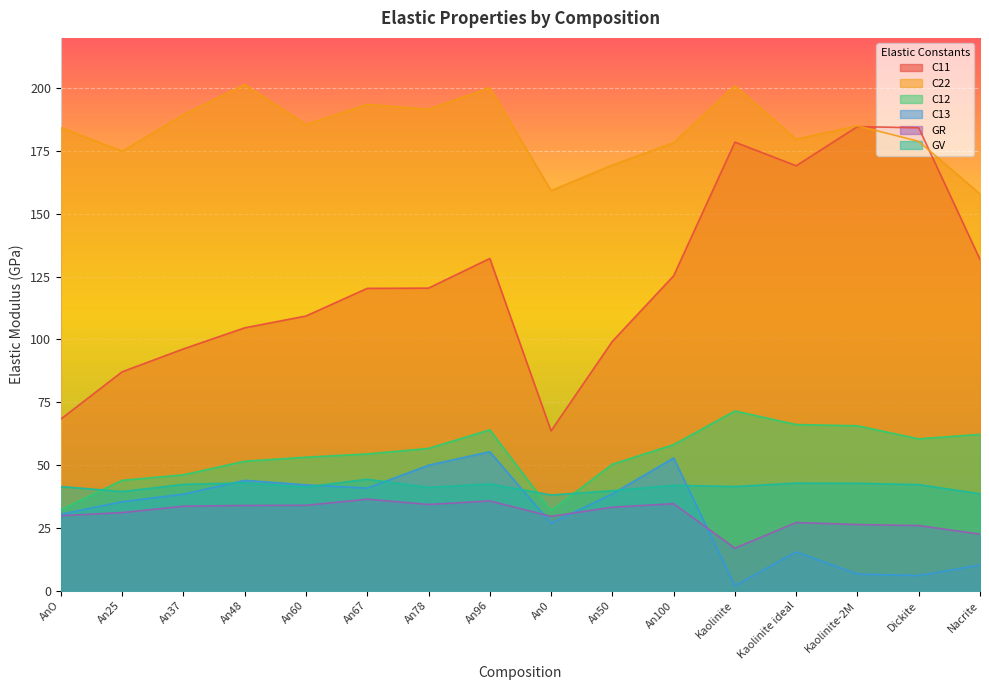

Does the chart display data point markers on the line(s)?

No